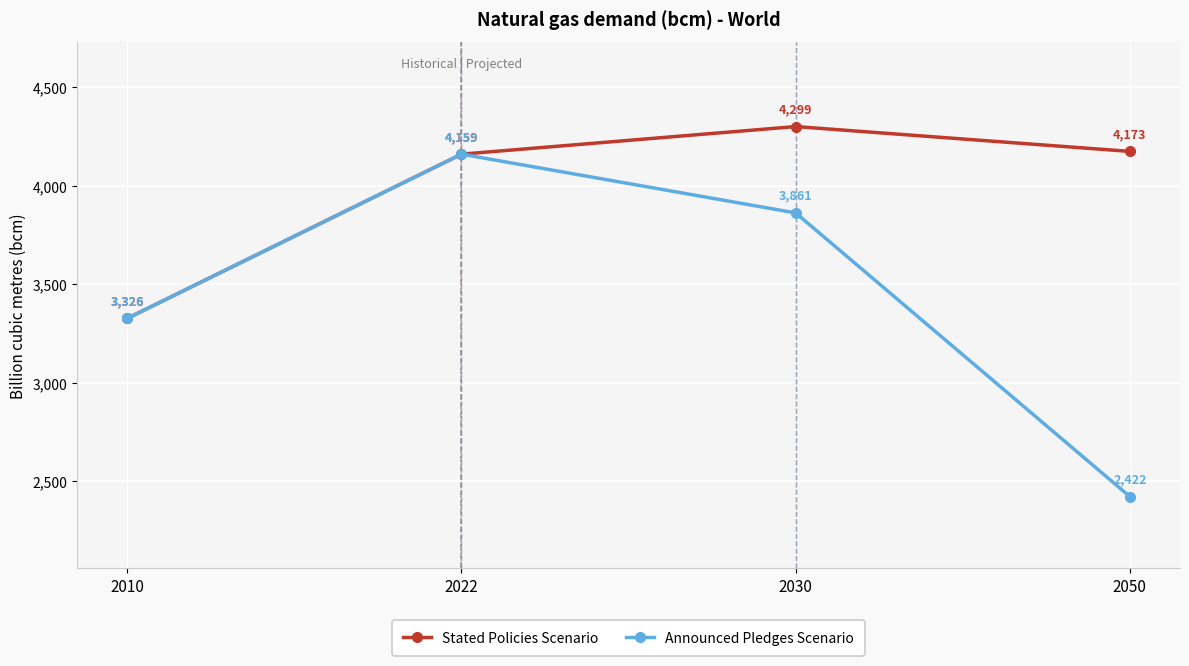

List the series in order of their overall mean, highest first.

Stated Policies Scenario, Announced Pledges Scenario